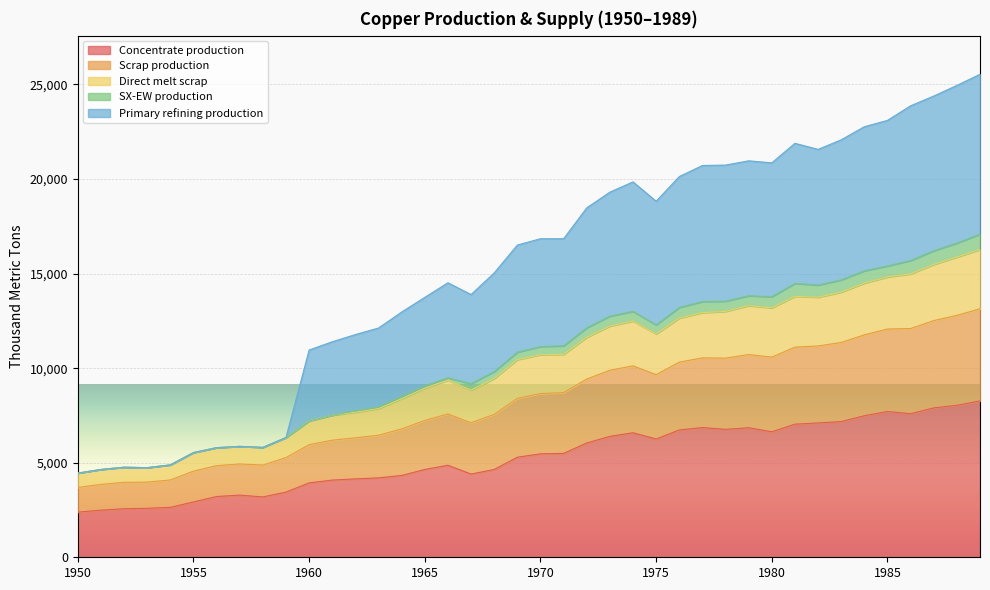

What is the total value across all series at 1950?

4450.6